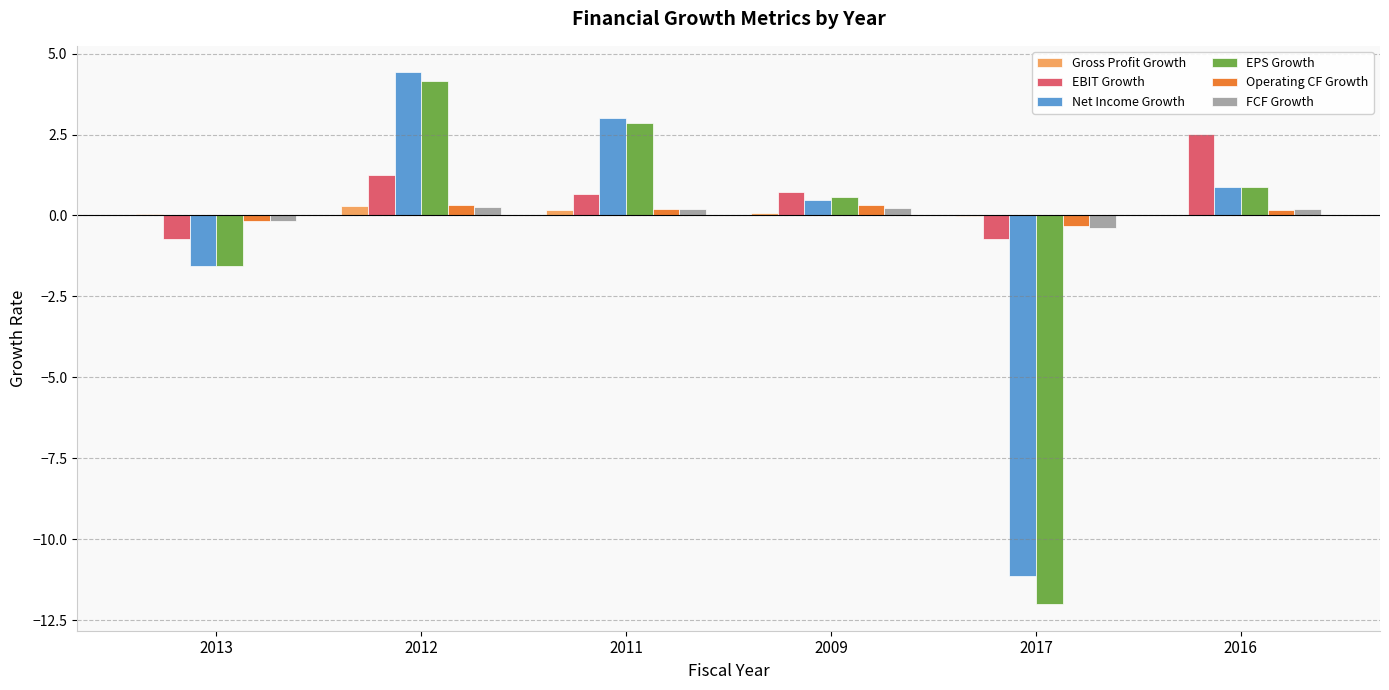

Which series has the widest spread of values?

EPS Growth